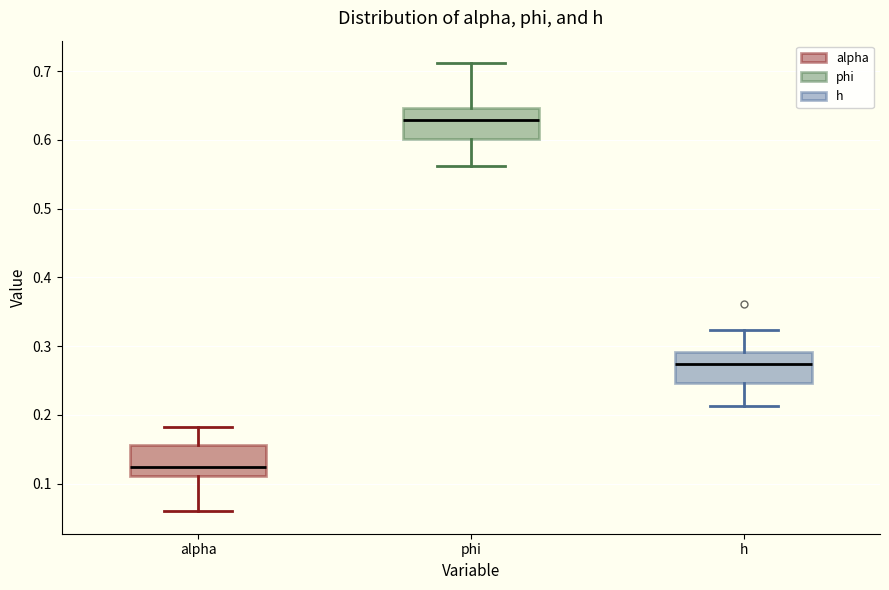

Which box has the lowest median line?

alpha